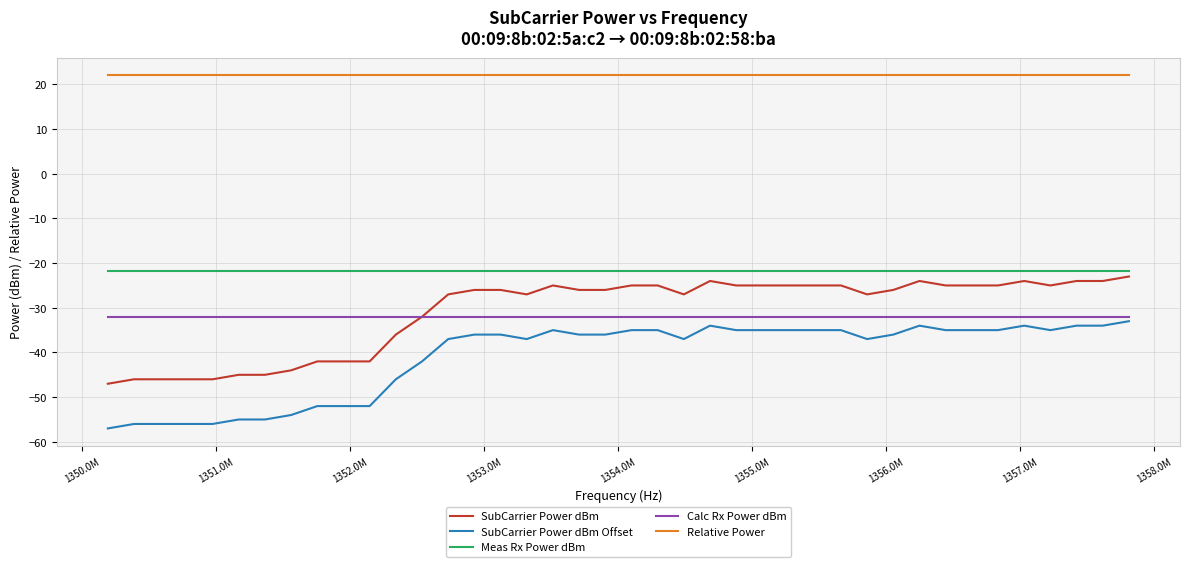

True or false: Relative Power and SubCarrier Power dBm intersect in this chart.

False